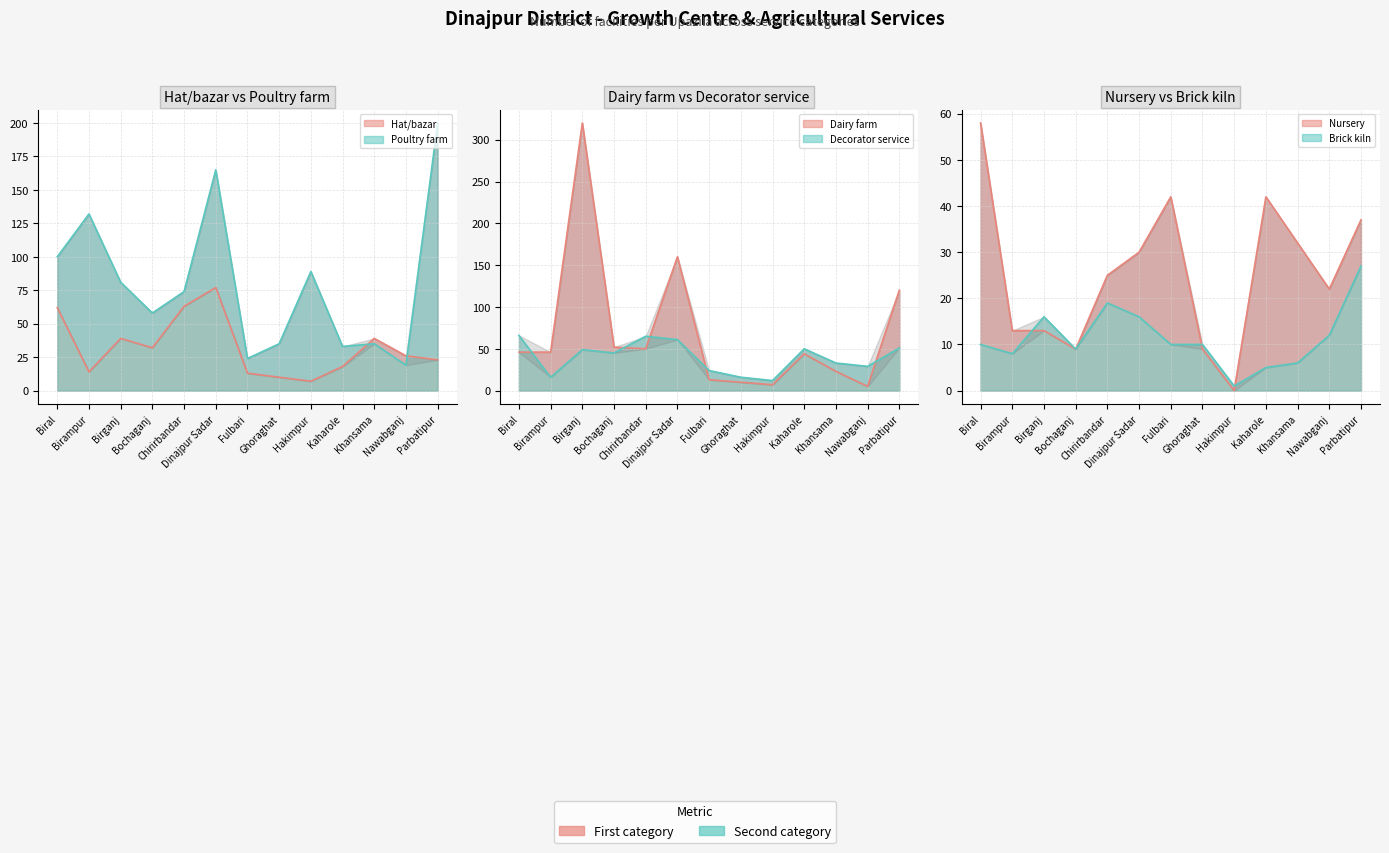

What is the difference between the highest and lowest values at Dinajpur Sadar?

149